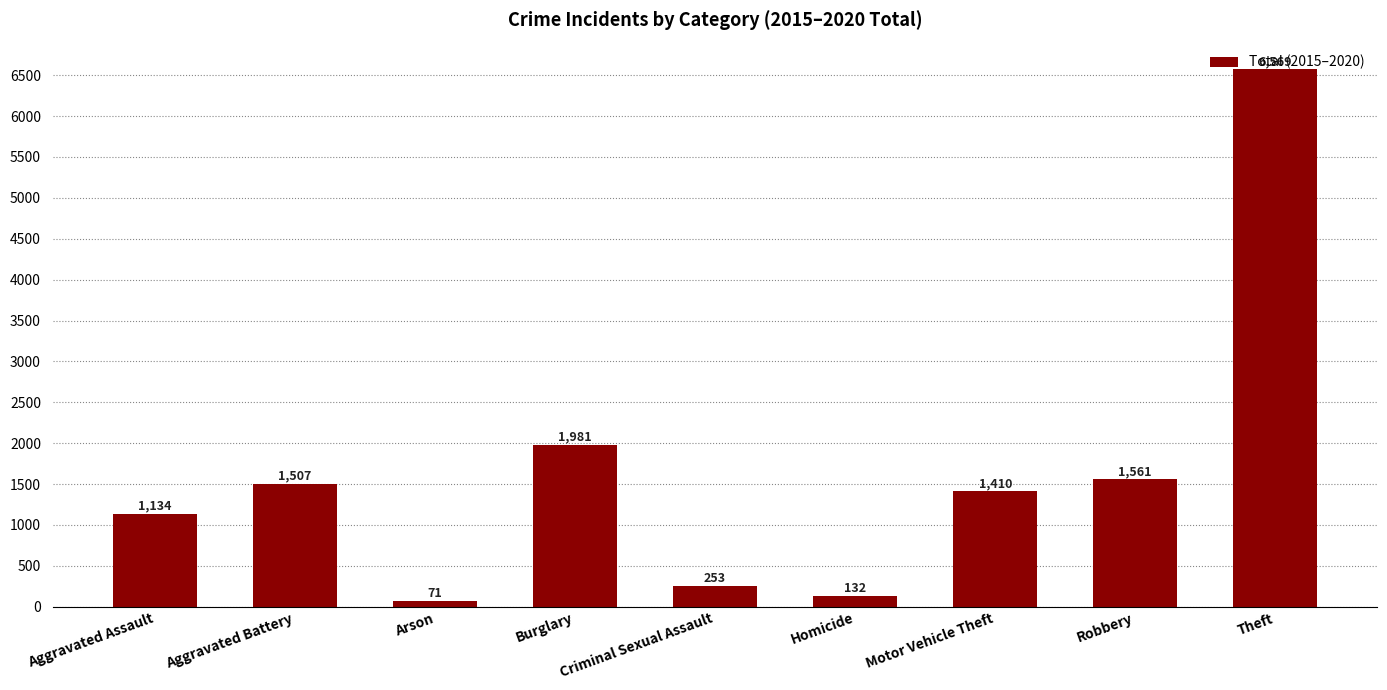

How many bars are there in total?

9